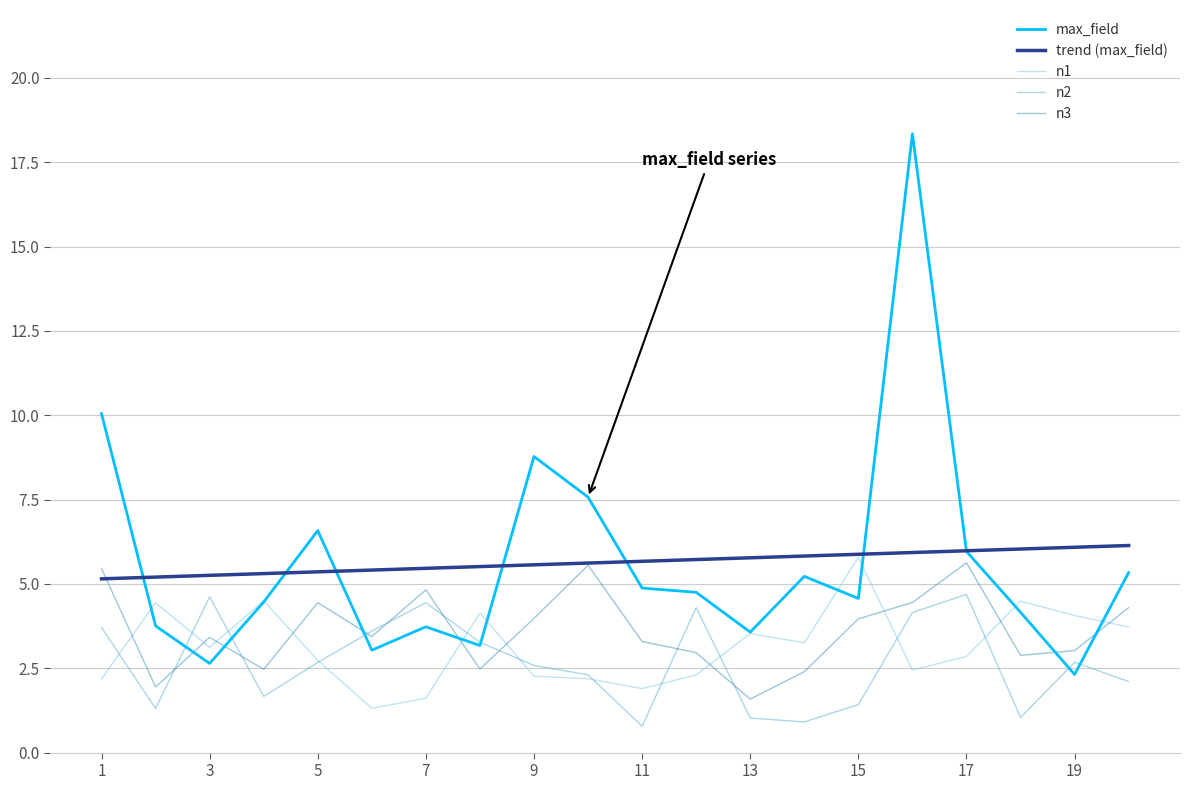

After their last crossing, which series has the higher values: max_field or n3?

max_field